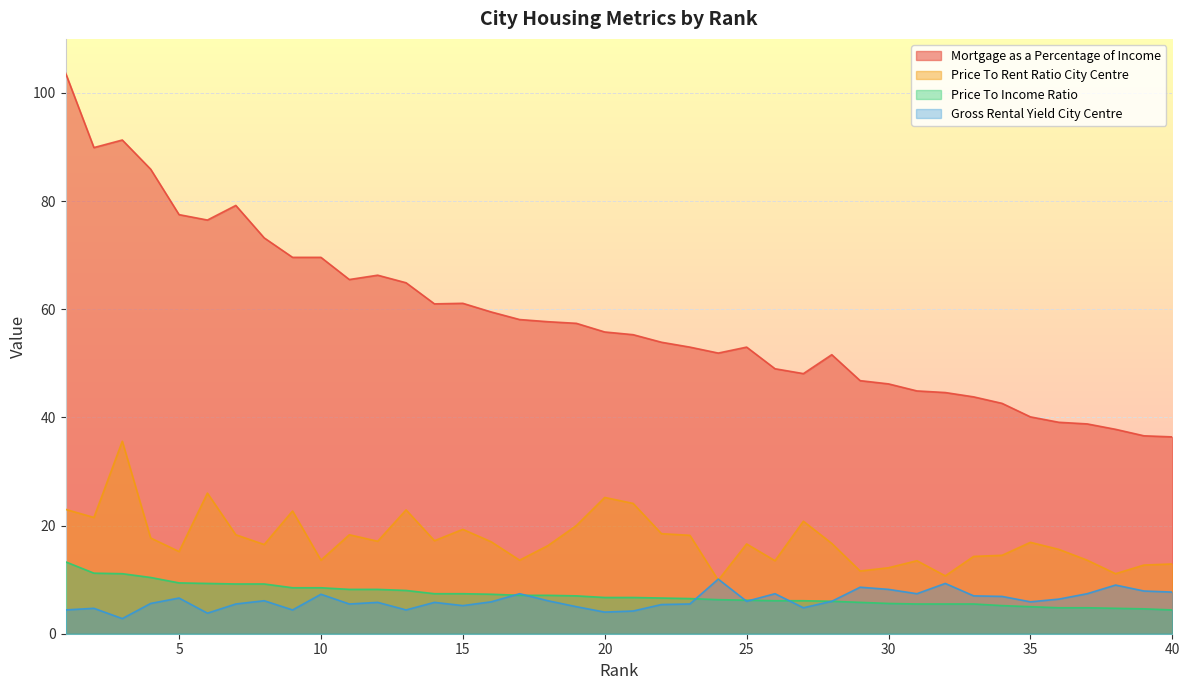

Reading left to right, list all the values displayed in this chart.

Mortgage as a Percentage of Income: 1=103.7	2=89.9	3=91.3	4=85.9	5=77.5	6=76.5	7=79.2	8=73.2	9=69.6	10=69.6	11=65.5	12=66.3	13=64.9	14=61.0	15=61.1	16=59.5	17=58.1	18=57.7	19=57.4	20=55.8	21=55.3	22=53.9	23=53.0	24=51.9	25=53.0	26=49.0	27=48.1	28=51.6	29=46.8	30=46.2	31=44.9	32=44.6	33=43.8	34=42.6	35=40.1	36=39.1	37=38.8	38=37.8	39=36.6	40=36.4
Price To Rent Ratio City Centre: 1=23.0	2=21.5	3=35.6	4=17.7	5=15.2	6=26.0	7=18.3	8=16.5	9=22.7	10=13.6	11=18.3	12=17.1	13=22.9	14=17.2	15=19.3	16=17.0	17=13.6	18=16.3	19=20.0	20=25.2	21=24.1	22=18.5	23=18.2	24=9.9	25=16.6	26=13.5	27=20.8	28=16.7	29=11.6	30=12.2	31=13.5	32=10.7	33=14.3	34=14.5	35=16.9	36=15.6	37=13.6	38=11.1	39=12.7	40=12.9
Price To Income Ratio: 1=13.3	2=11.2	3=11.1	4=10.4	5=9.4	6=9.3	7=9.2	8=9.2	9=8.5	10=8.5	11=8.2	12=8.2	13=8.0	14=7.4	15=7.4	16=7.3	17=7.1	18=7.1	19=7.0	20=6.7	21=6.7	22=6.6	23=6.5	24=6.3	25=6.2	26=6.1	27=6.1	28=6.0	29=5.8	30=5.6	31=5.5	32=5.5	33=5.5	34=5.2	35=5.0	36=4.8	37=4.8	38=4.7	39=4.6	40=4.4
Gross Rental Yield City Centre: 1=4.4	2=4.7	3=2.8	4=5.6	5=6.6	6=3.8	7=5.5	8=6.1	9=4.4	10=7.3	11=5.5	12=5.8	13=4.4	14=5.8	15=5.2	16=5.9	17=7.4	18=6.1	19=5.0	20=4.0	21=4.2	22=5.4	23=5.5	24=10.1	25=6.0	26=7.4	27=4.8	28=6.0	29=8.6	30=8.2	31=7.4	32=9.3	33=7.0	34=6.9	35=5.9	36=6.4	37=7.4	38=9.0	39=7.9	40=7.7